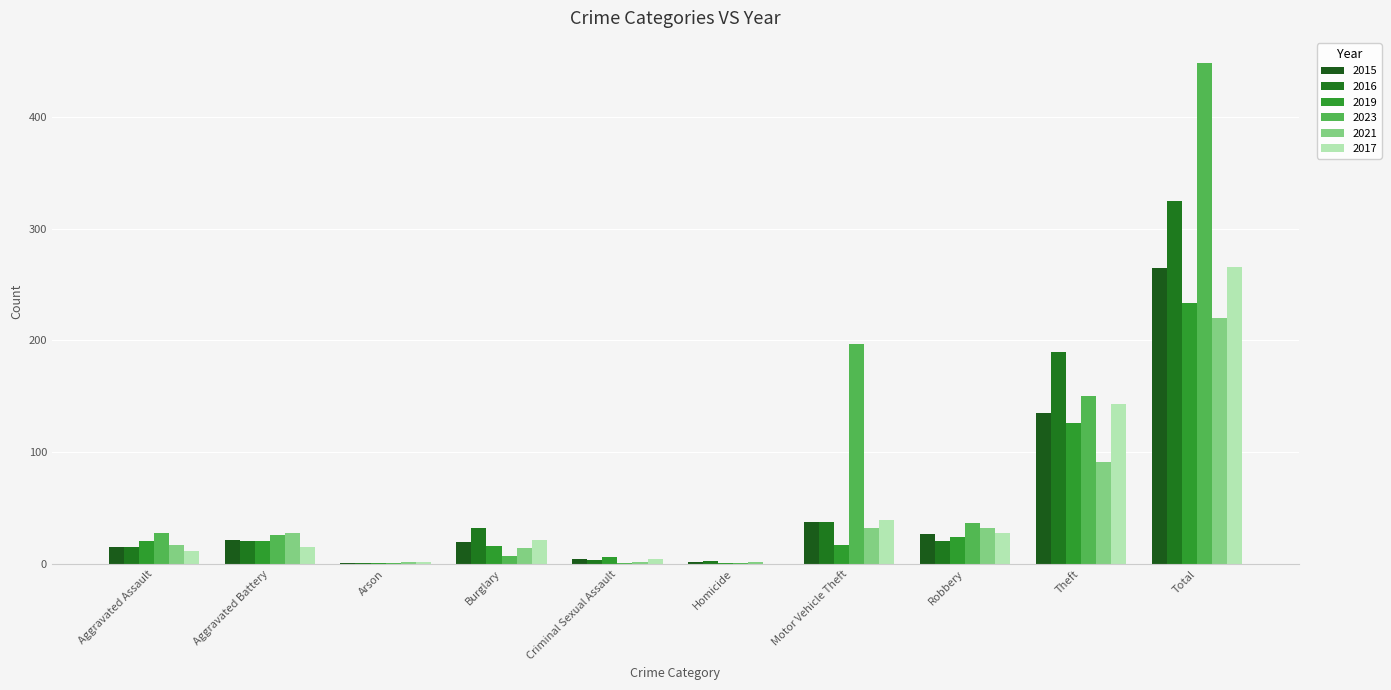

How many groups of bars are there?

10